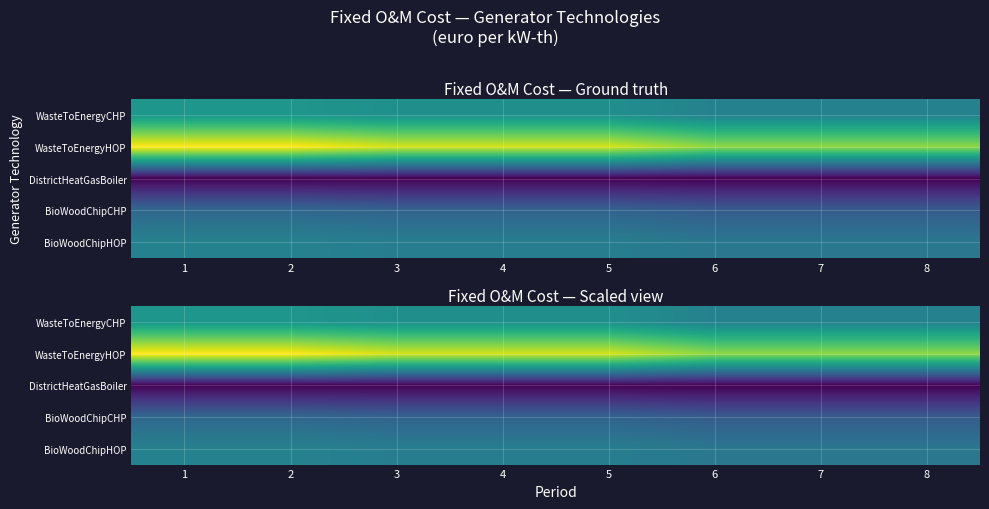

What is the average value of the WasteToEnergyHOP series?

75.2